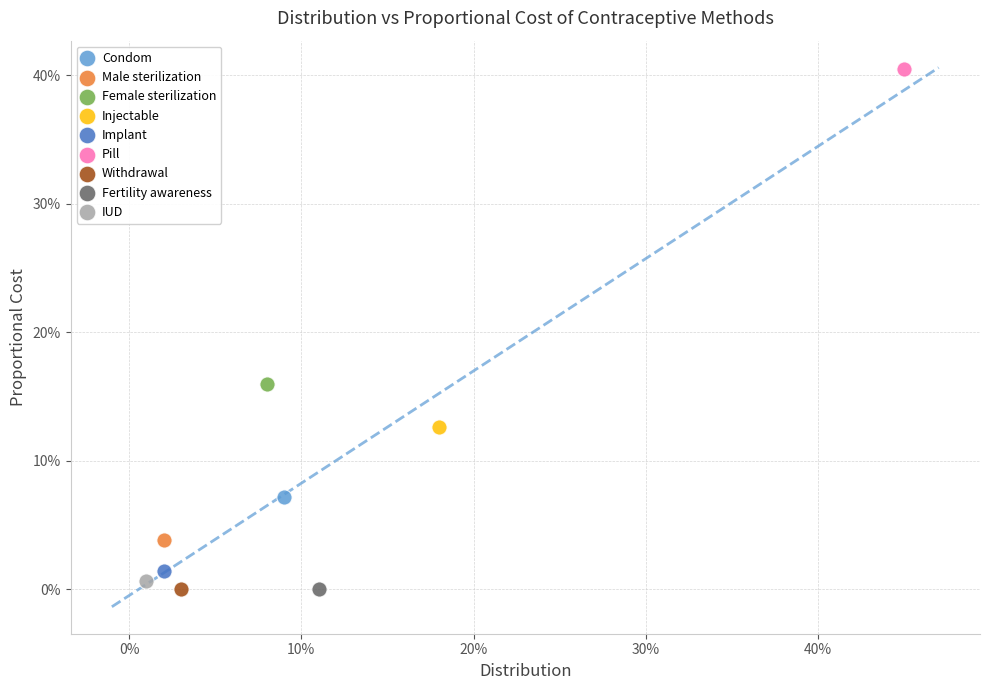

Which series reaches the maximum Y coordinate?

Pill